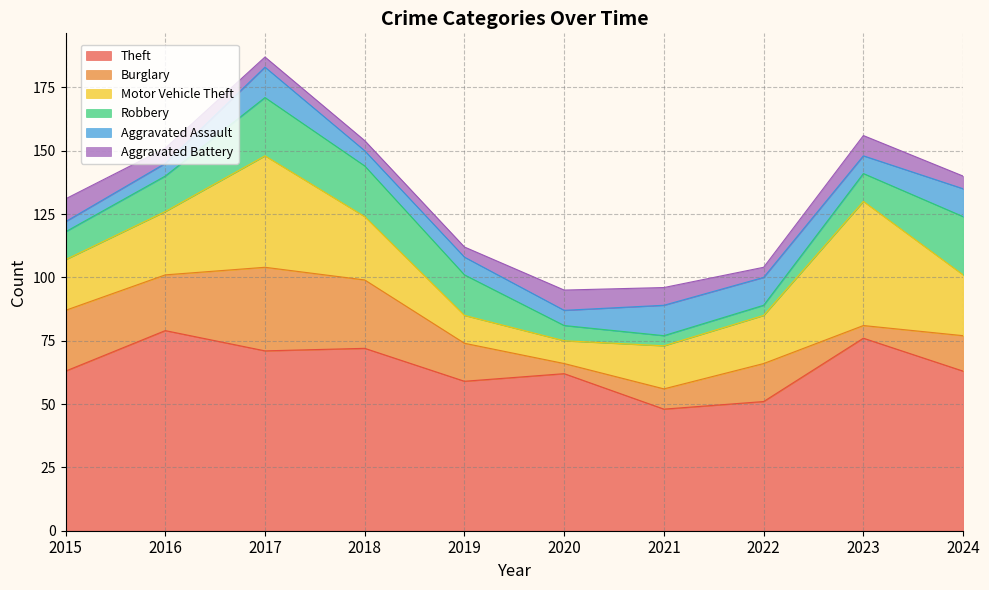

True or false: Aggravated Assault and Theft cross at least once.

False